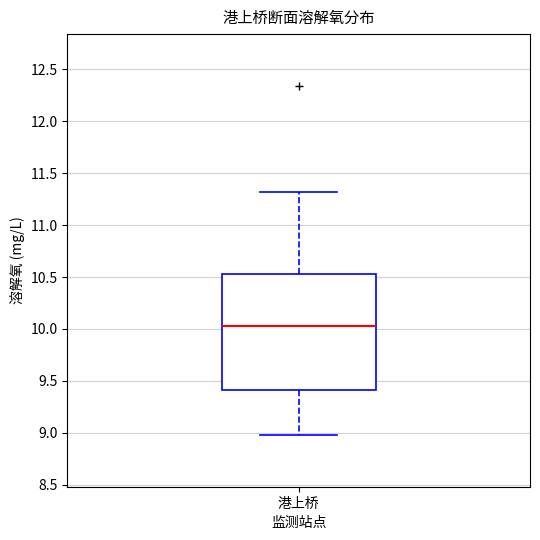

Read this box plot against the y-axis: the position of the median line, the range covered by the box, and the ends of both whiskers. The values are not printed on the chart, so give them approximately, as read against the axis.

median 10.05, box 9.40 to 10.55, whiskers 9.00 to 11.30